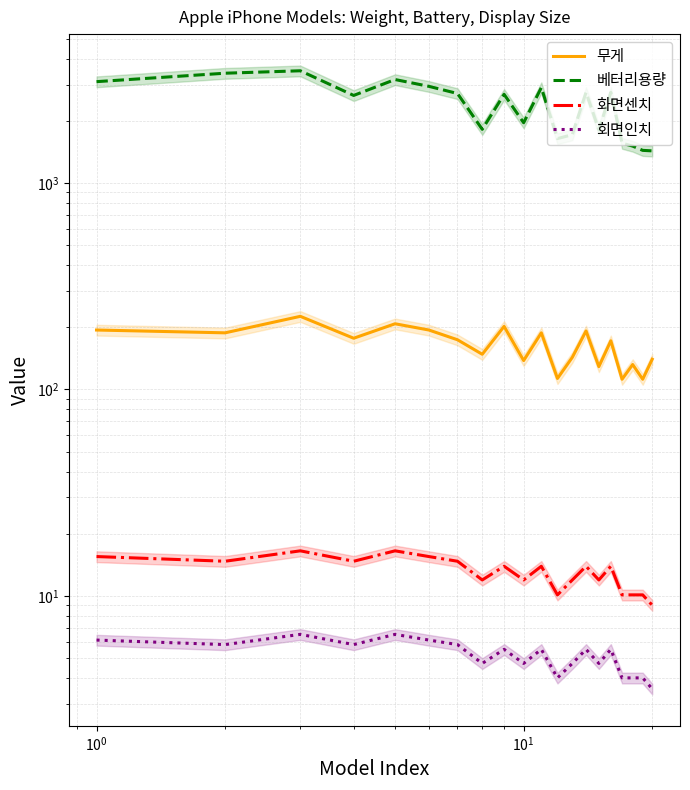

True or false: 베터리용량 has a value of 790.9 at 14.

False